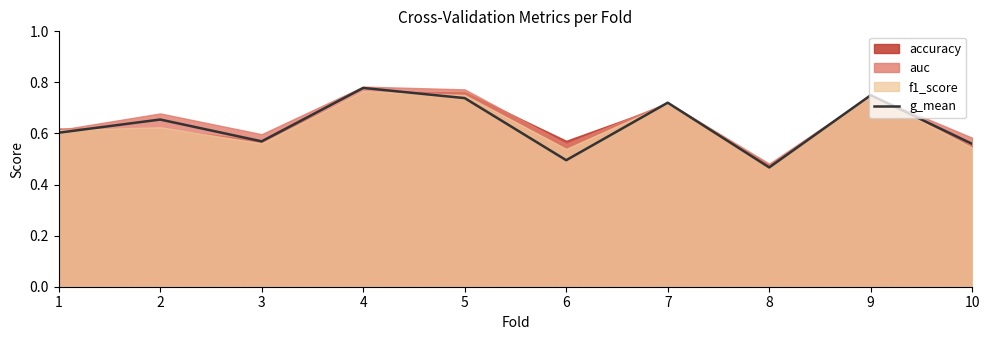

At which category does the chart reach its peak across all series?

4